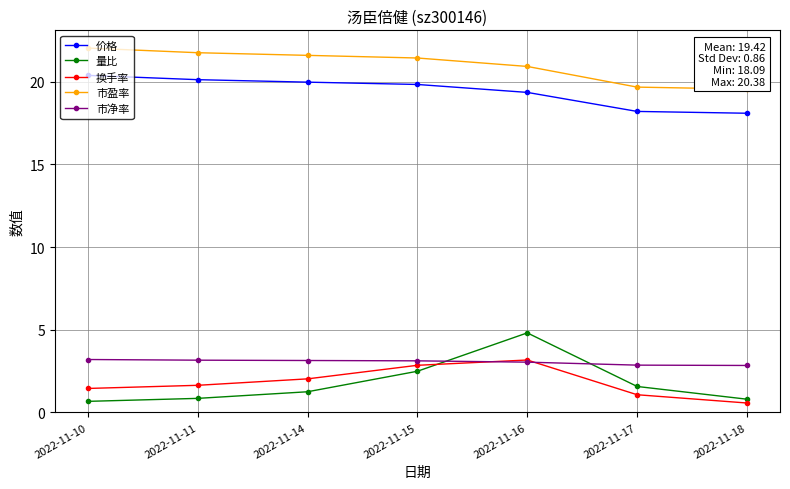

Which series has the largest total across all categories?

市盈率